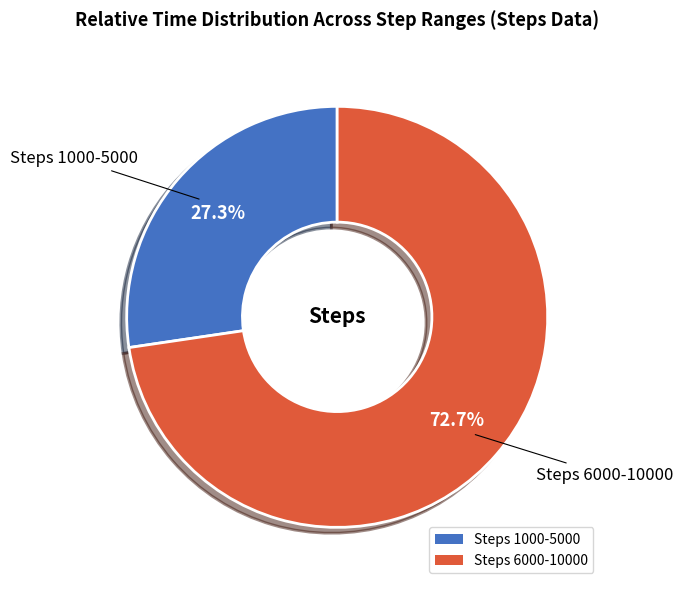

To the nearest percent, what is the average slice percentage?

50%